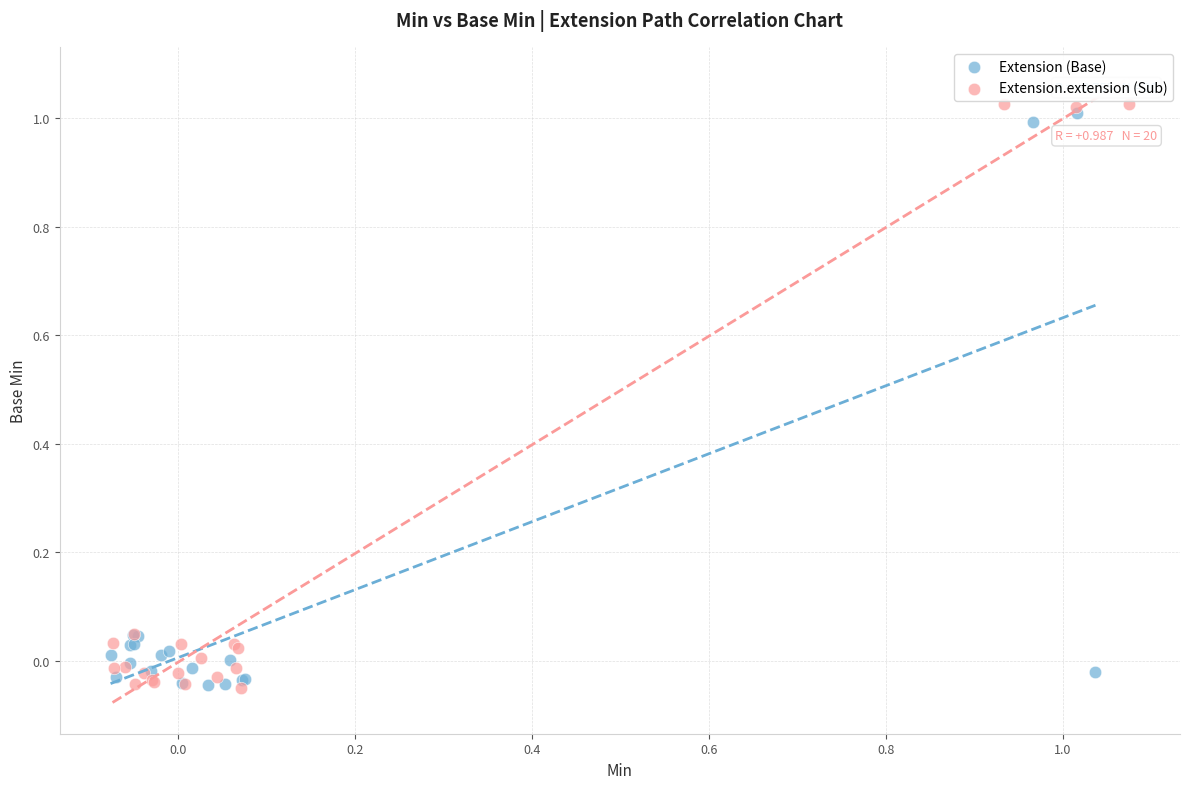

Which series has the widest spread of Y values?

Extension.extension (Sub)